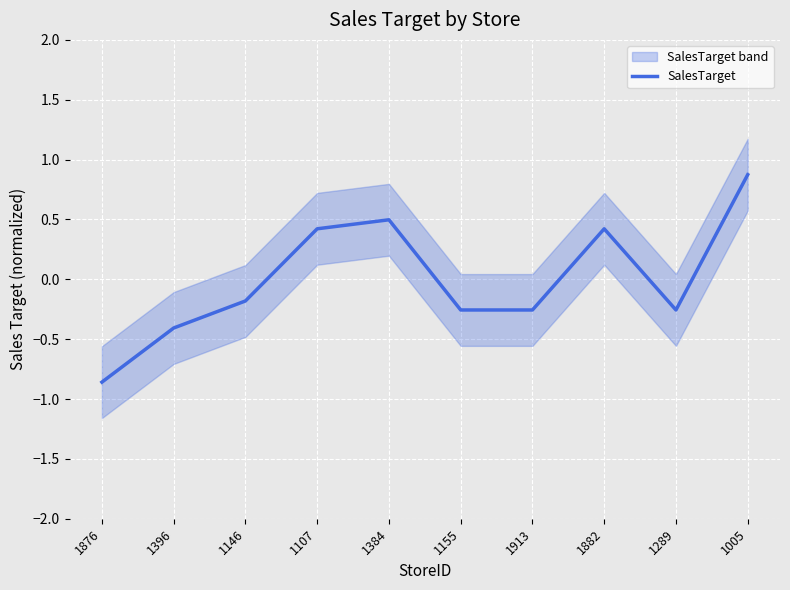

What is the smallest value displayed?

-0.9